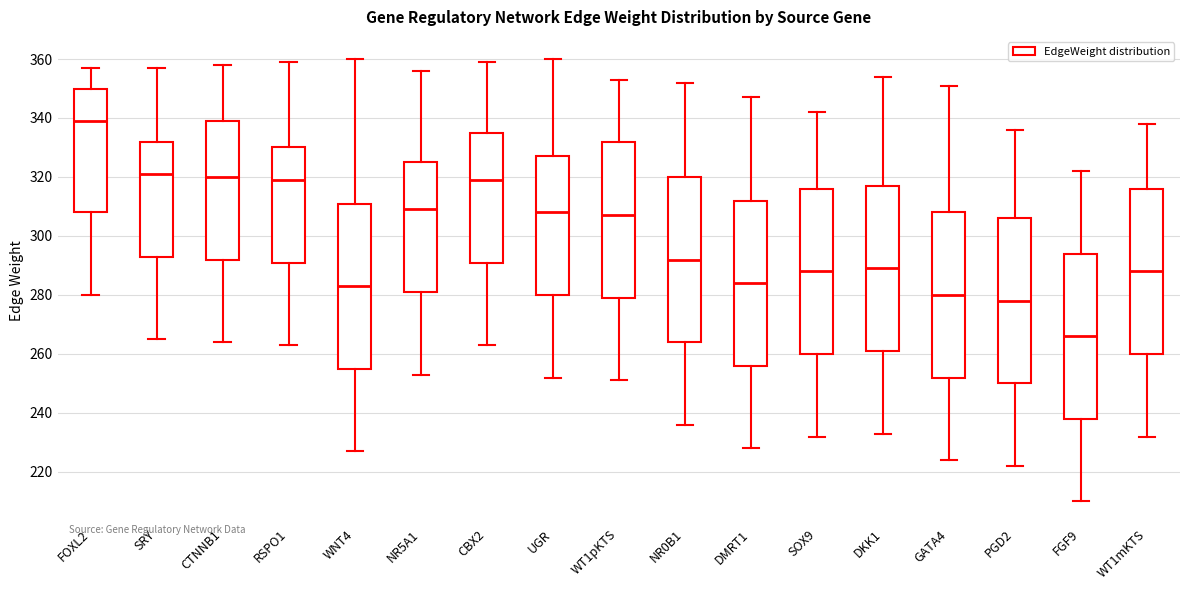

Reading left to right, transcribe this box plot: for each box, give where its median line is, the range the box spans, and where its two whiskers end, as read against the y-axis. The values are not printed on the chart, so give them approximately, as read against the axis.

FOXL2: median 340, box 308 to 350, whiskers 280 to 358
SRY: median 322, box 294 to 332, whiskers 266 to 358
CTNNB1: median 320, box 292 to 340, whiskers 264 to 358
RSPO1: median 320, box 292 to 330, whiskers 264 to 360
WNT4: median 284, box 256 to 312, whiskers 228 to 360
NR5A1: median 310, box 282 to 326, whiskers 254 to 356
CBX2: median 320, box 292 to 336, whiskers 264 to 360
UGR: median 308, box 280 to 328, whiskers 252 to 360
WT1pKTS: median 308, box 280 to 332, whiskers 252 to 354
NR0B1: median 292, box 264 to 320, whiskers 236 to 352
DMRT1: median 284, box 256 to 312, whiskers 228 to 348
SOX9: median 288, box 260 to 316, whiskers 232 to 342
DKK1: median 290, box 262 to 318, whiskers 234 to 354
GATA4: median 280, box 252 to 308, whiskers 224 to 352
PGD2: median 278, box 250 to 306, whiskers 222 to 336
FGF9: median 266, box 238 to 294, whiskers 210 to 322
WT1mKTS: median 288, box 260 to 316, whiskers 232 to 338